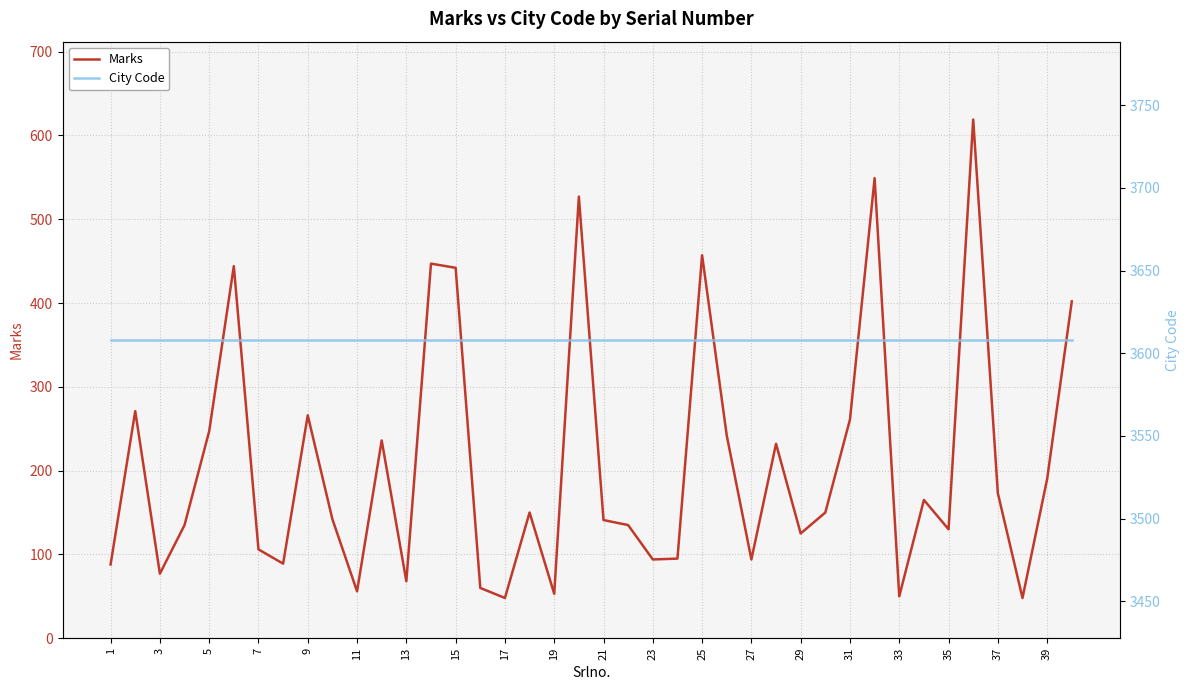

List the series in order of their overall mean, lowest first.

Marks, City Code